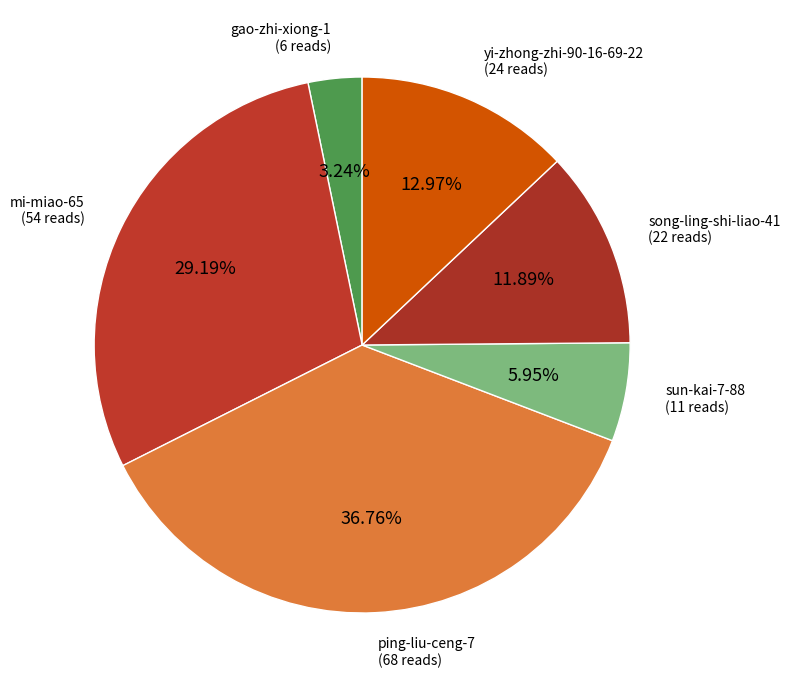

How many segments does this pie chart have?

6